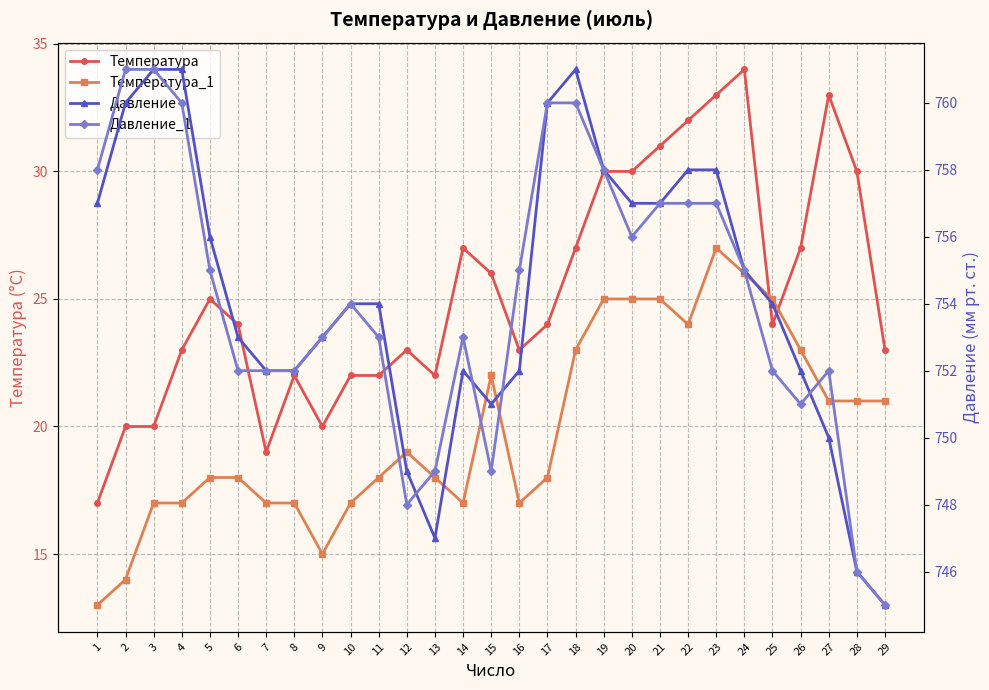

What is the difference between the Температура values at 16 and 5?

2